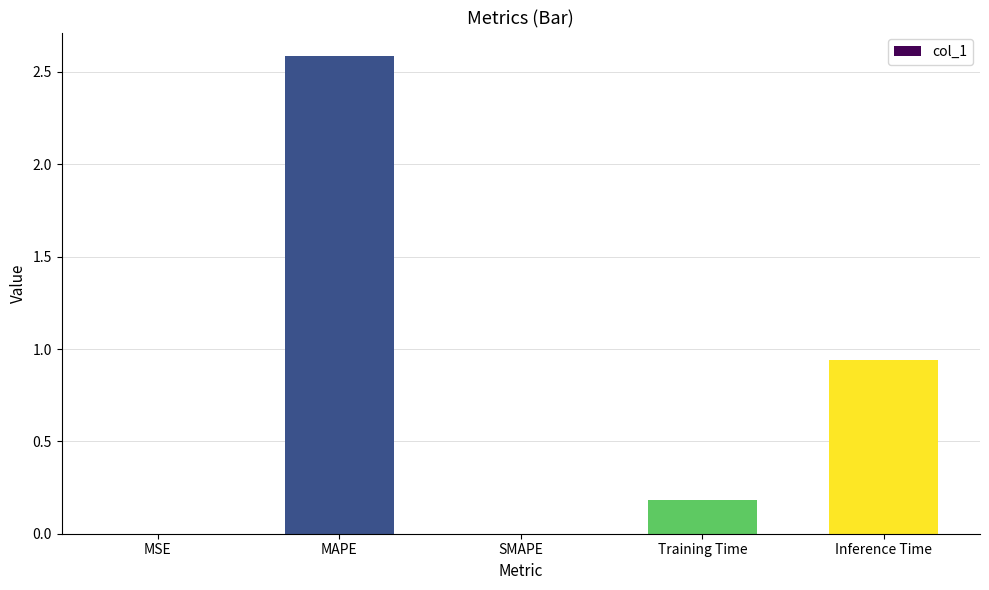

Where is the data nearest to the value 1?

Inference Time